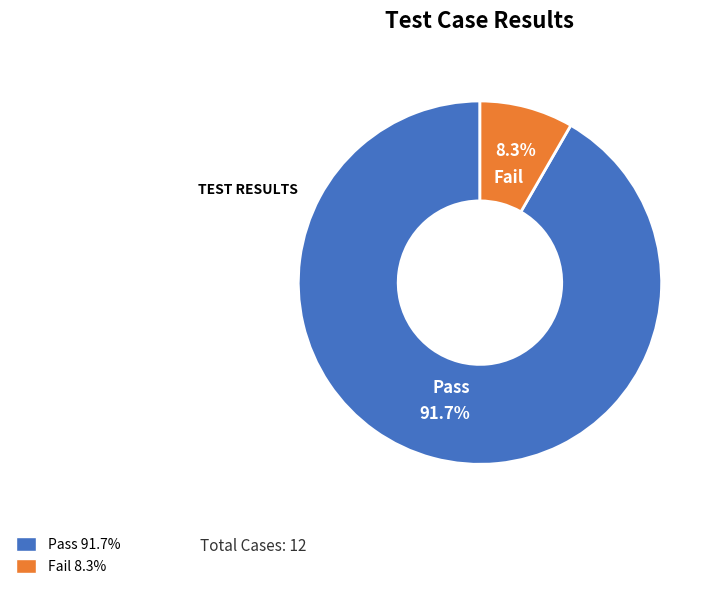

Count the number of slices in the pie.

2